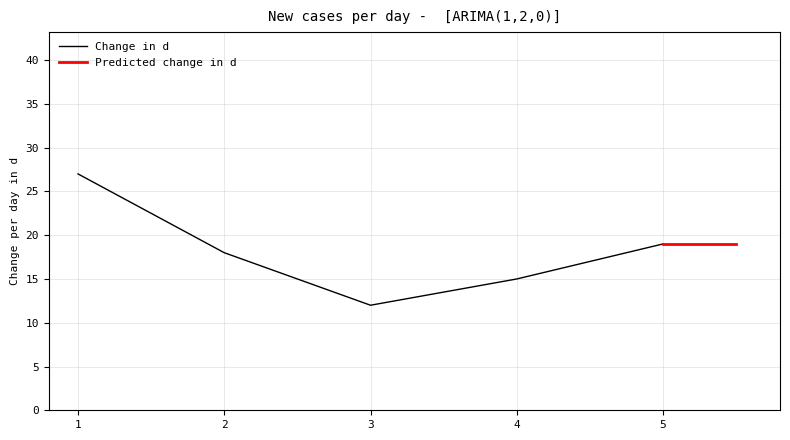

What is the value of the 5th point from the left?

19